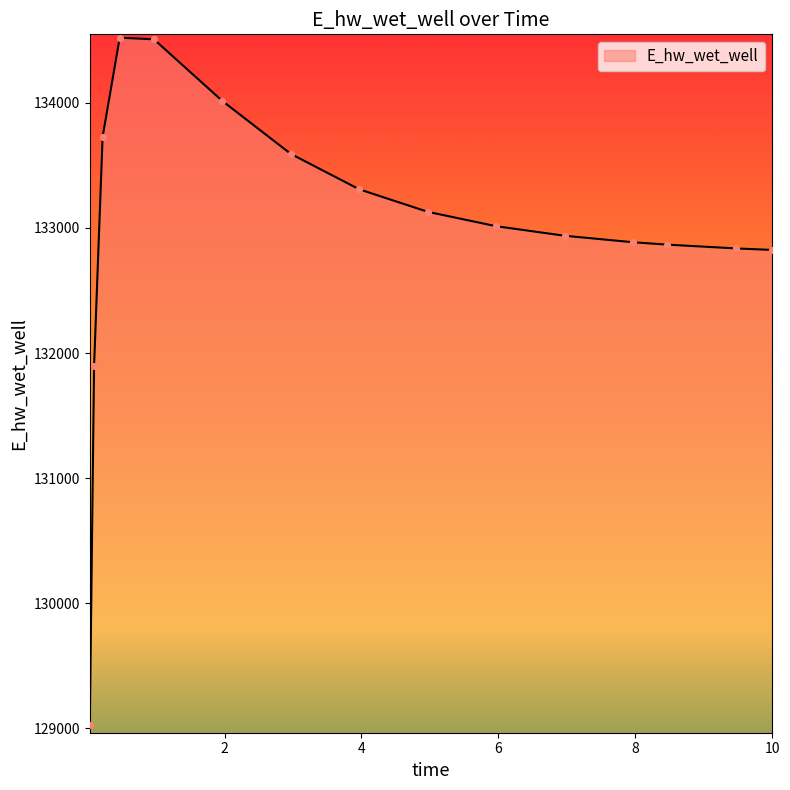

What is the greatest value displayed?

134520.9